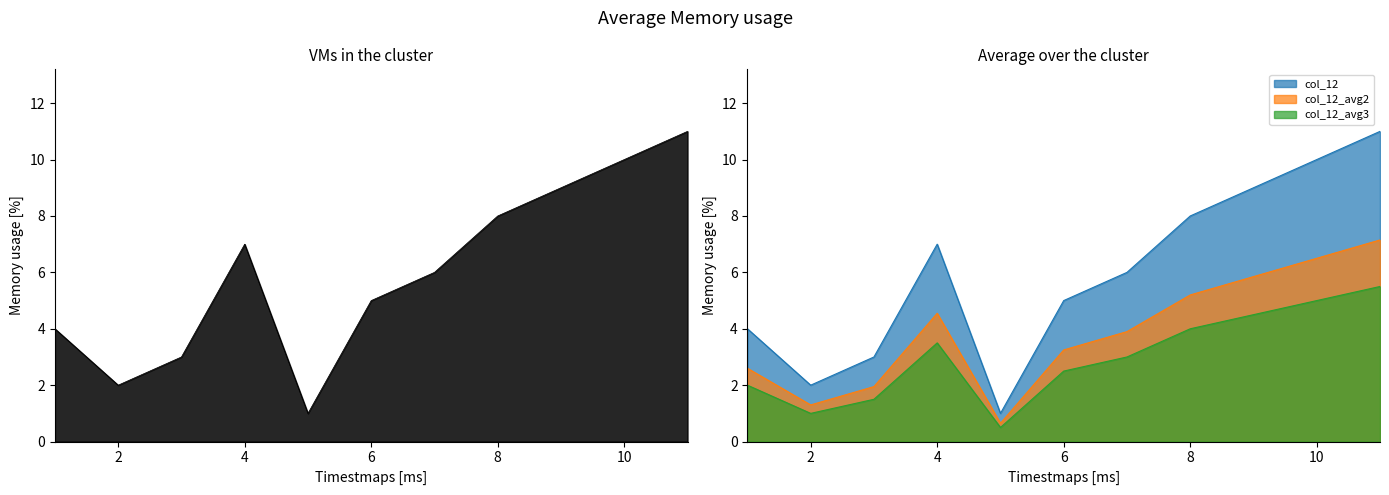

What is the minimum value shown in the chart?

1